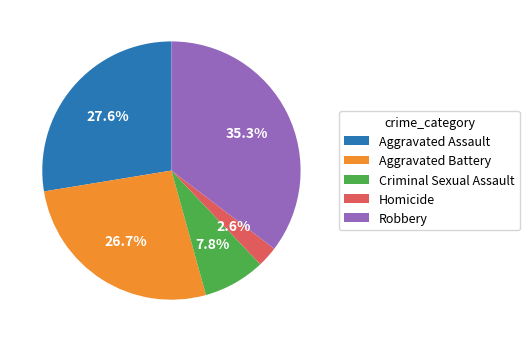

Which slice is the largest?

Robbery